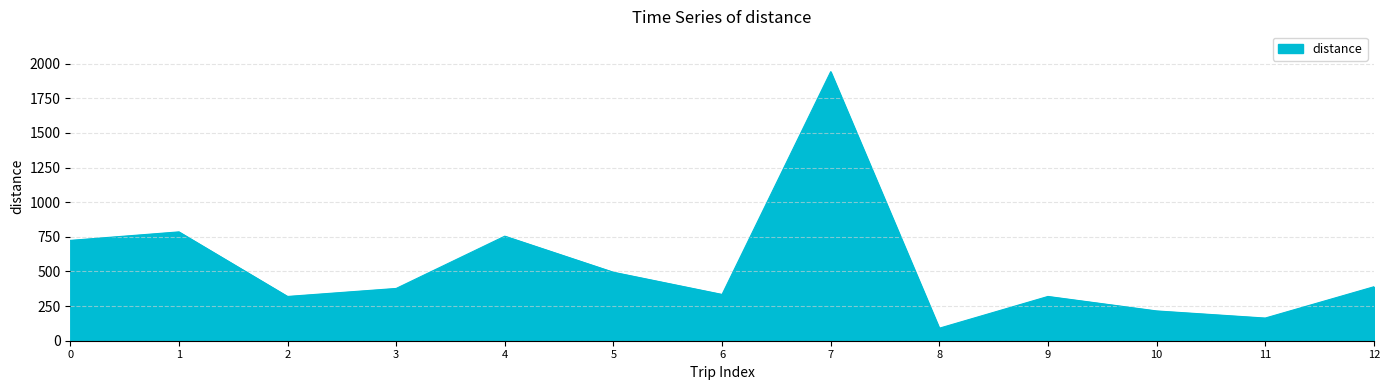

What value does the data have at 2?

319.6